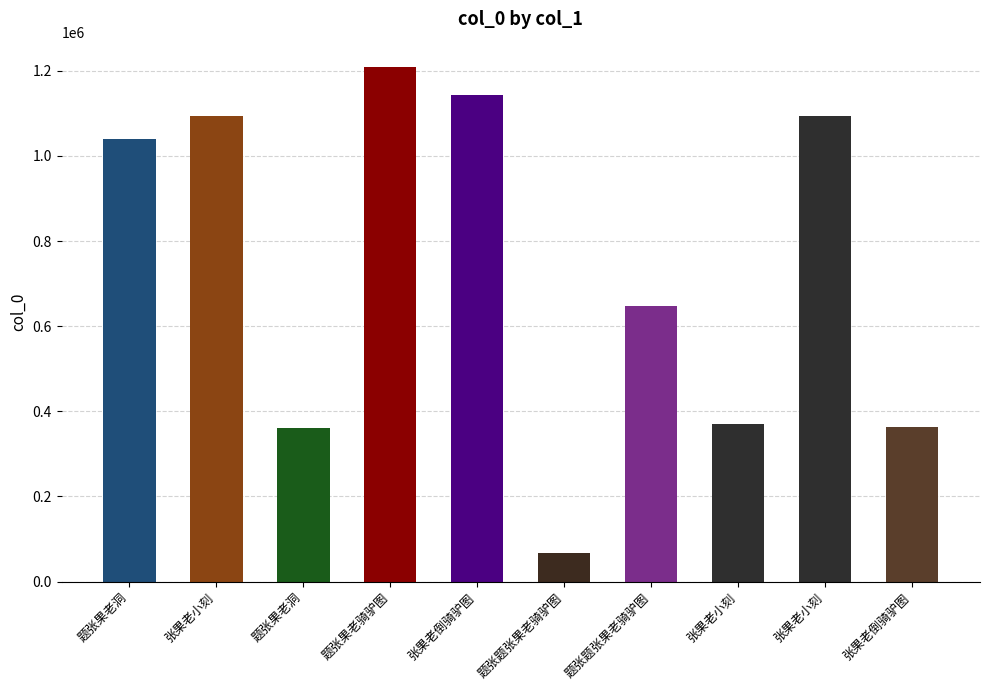

Reading left to right, what are all the values shown in this chart?

1039853	1094907	361534	1208195	1143092	67533	646412	370640	1093202	363261